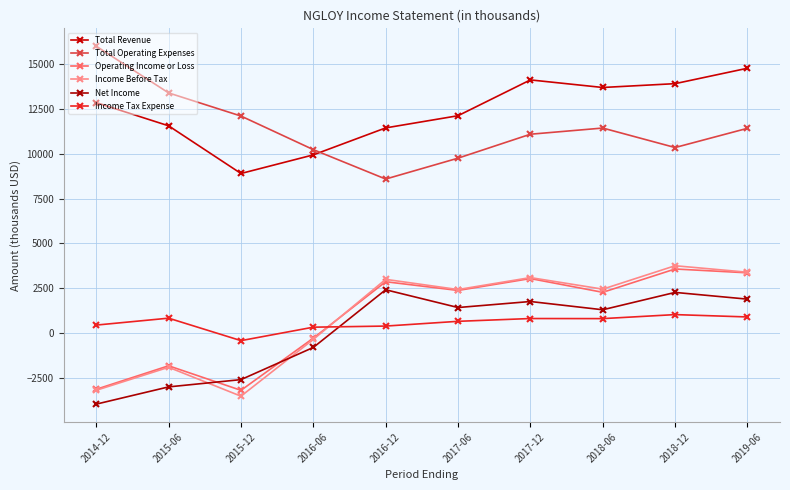

How many values in the Operating Income or Loss series are below 2369?

5